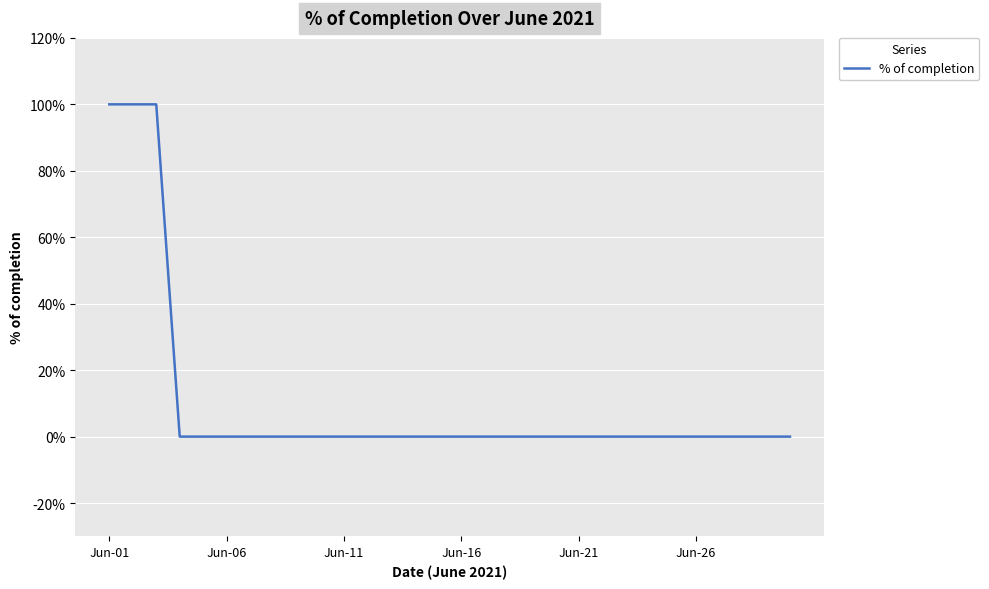

Is this an area chart (filled region under the line)?

No